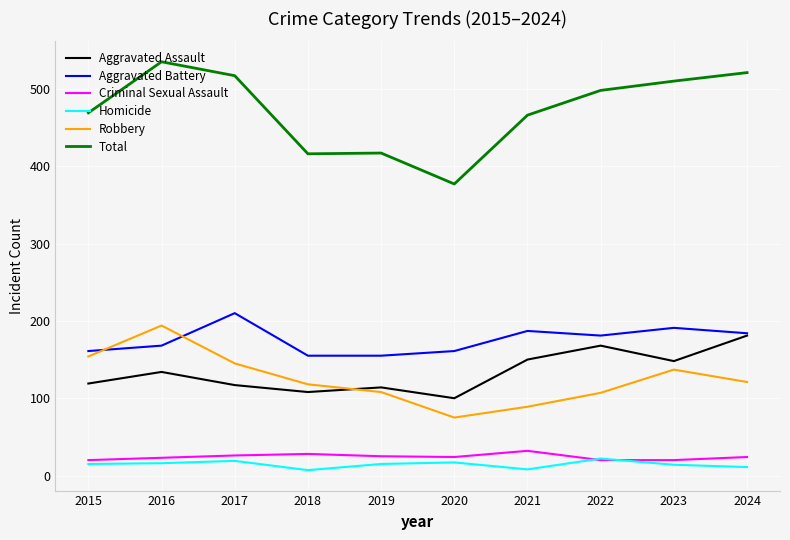

At 2021, list the series in order from largest to smallest.

Total, Aggravated Battery, Aggravated Assault, Robbery, Criminal Sexual Assault, Homicide